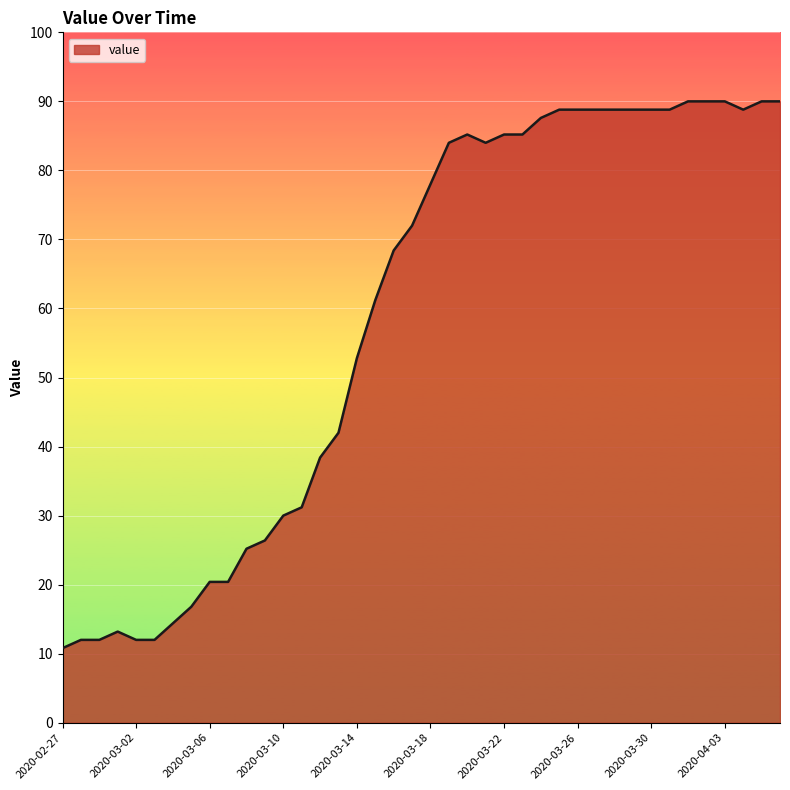

What is the greatest value displayed?

90.0